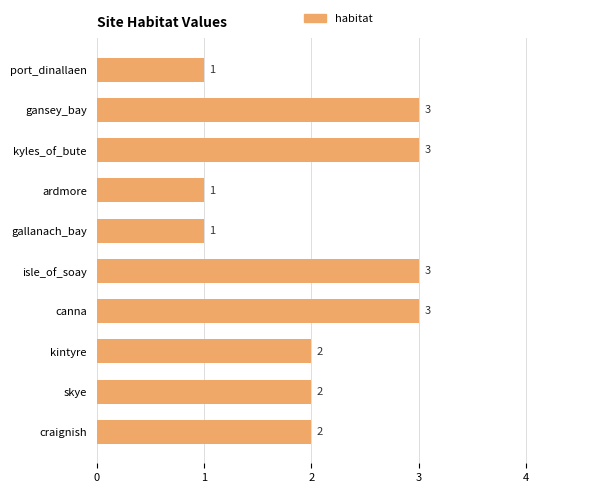

Does the chart contain stacked bars?

No